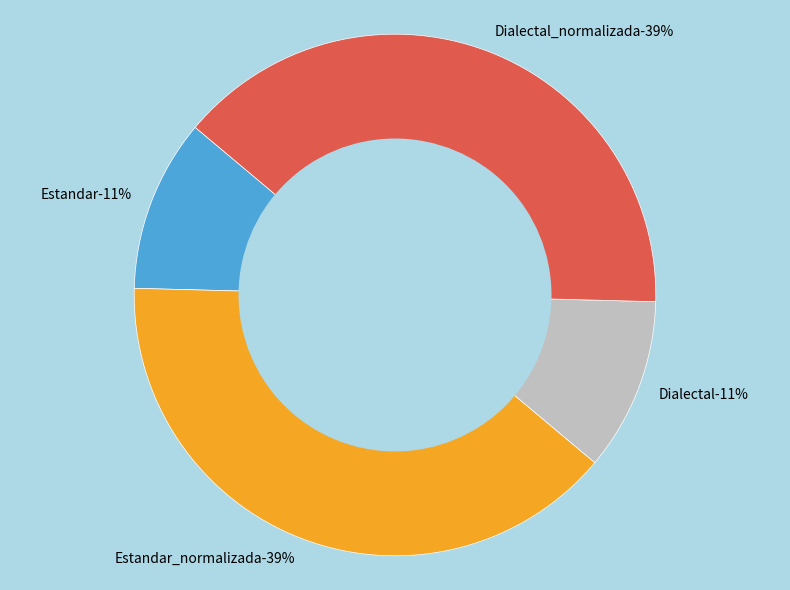

Do Estandar and Estandar_normalizada together represent more than half of the pie?

No